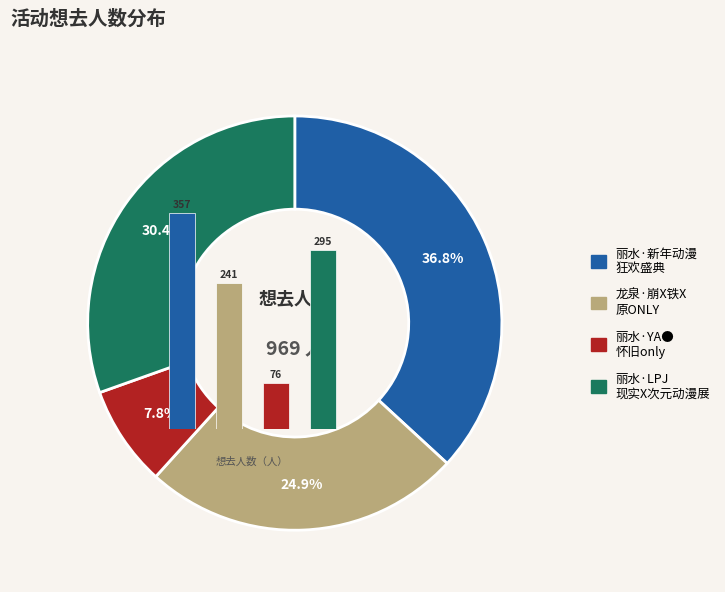

Which category has the biggest portion of the pie?

丽水·新年动漫狂欢盛典